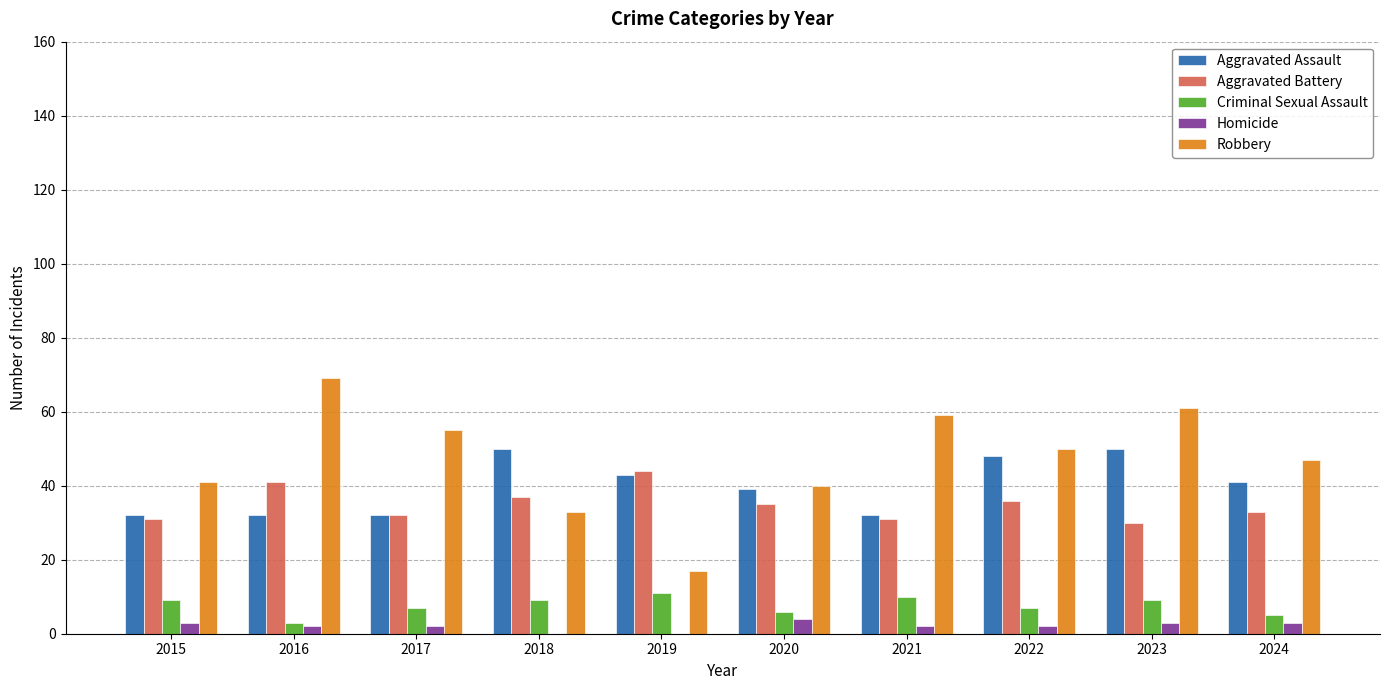

The value of Robbery at 2024 is 68. True or false?

False